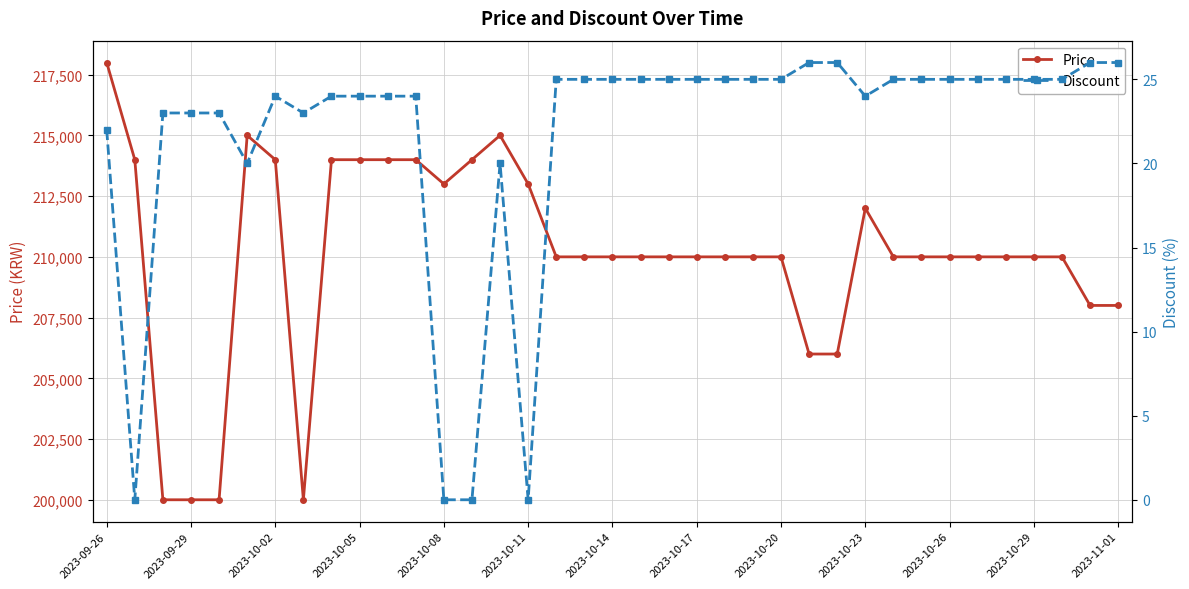

Which series has the widest spread of values?

Price